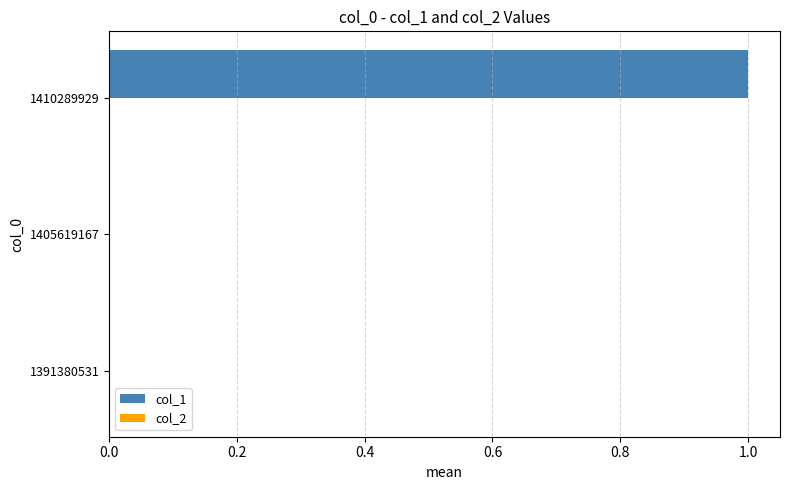

Which label corresponds to the largest value in the chart?

1410289929